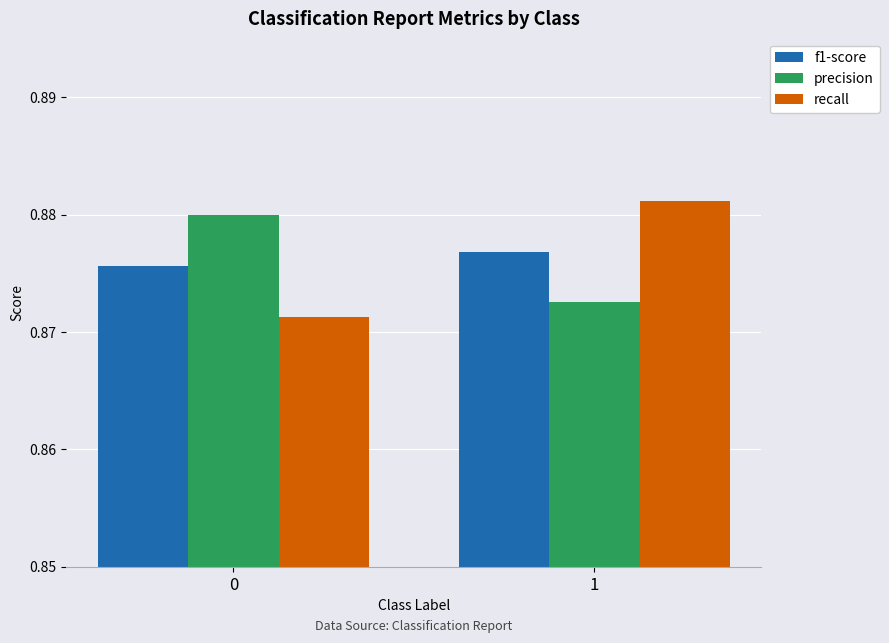

At which category is the sum across all series the highest?

1